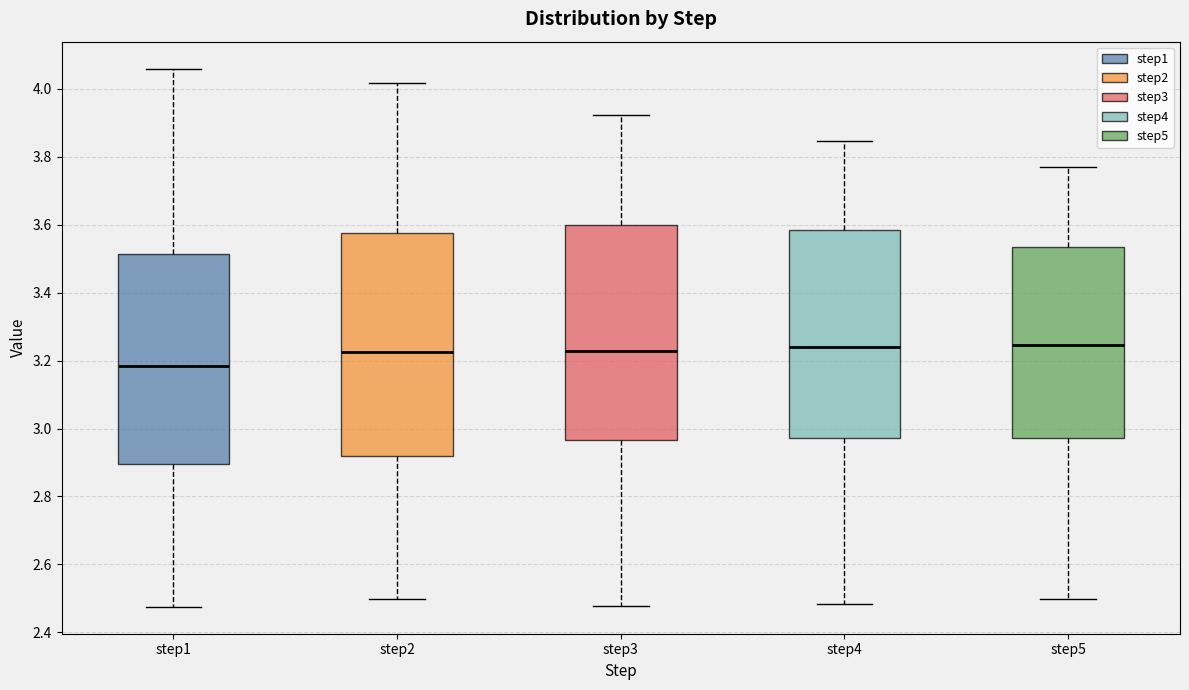

Where does the upper whisker of the box for step3 end on the y-axis? The values are not printed on the chart, so give them approximately, as read against the axis.

3.92